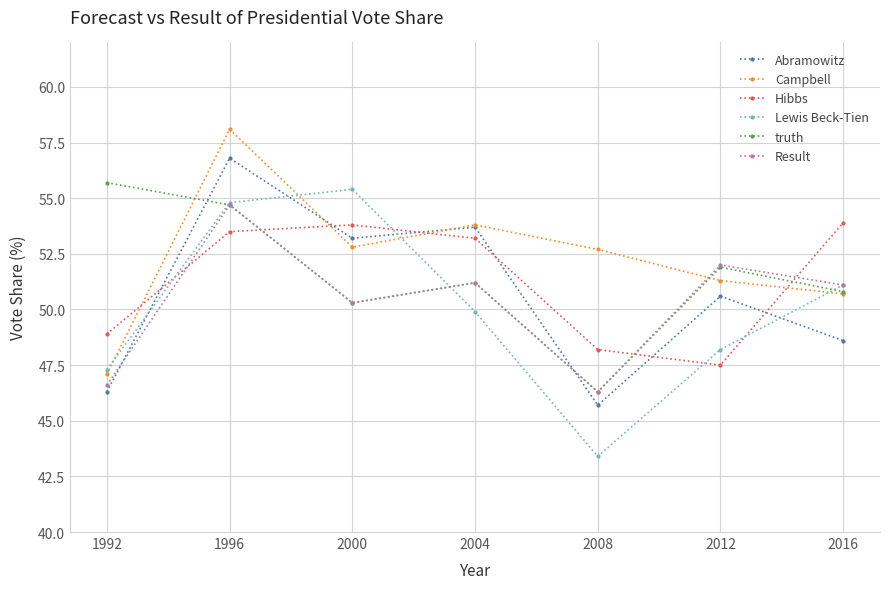

True or false: truth and Hibbs cross at least once.

True